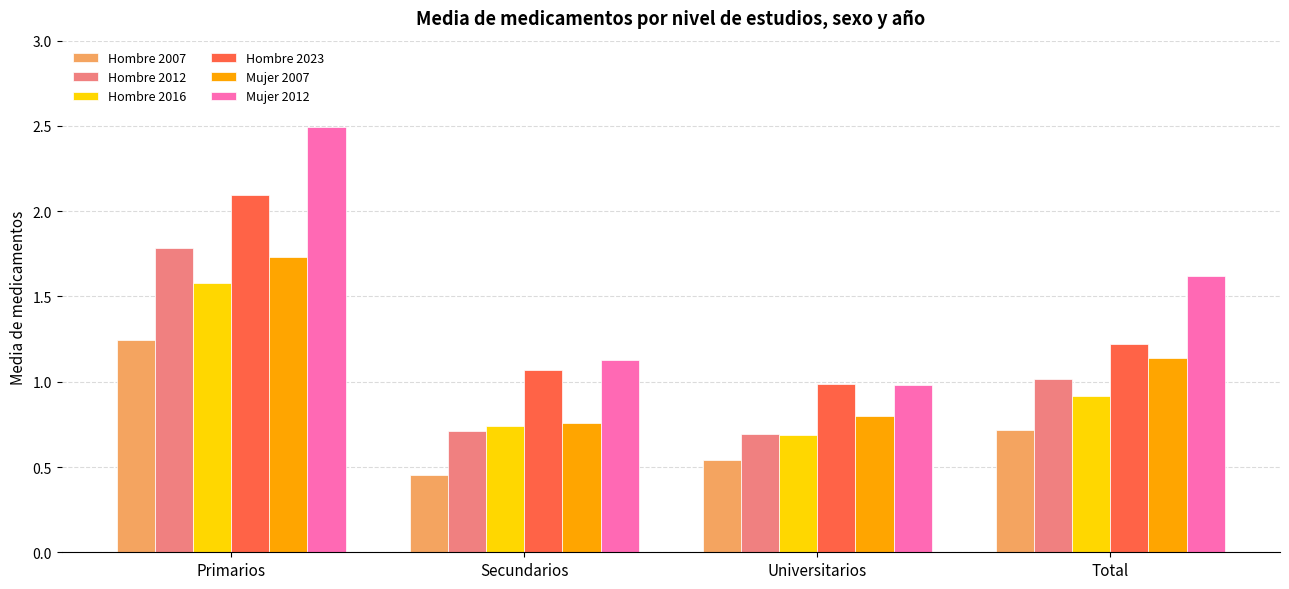

What is the difference between the maximum and minimum values in the Mujer 2012 series?

1.5